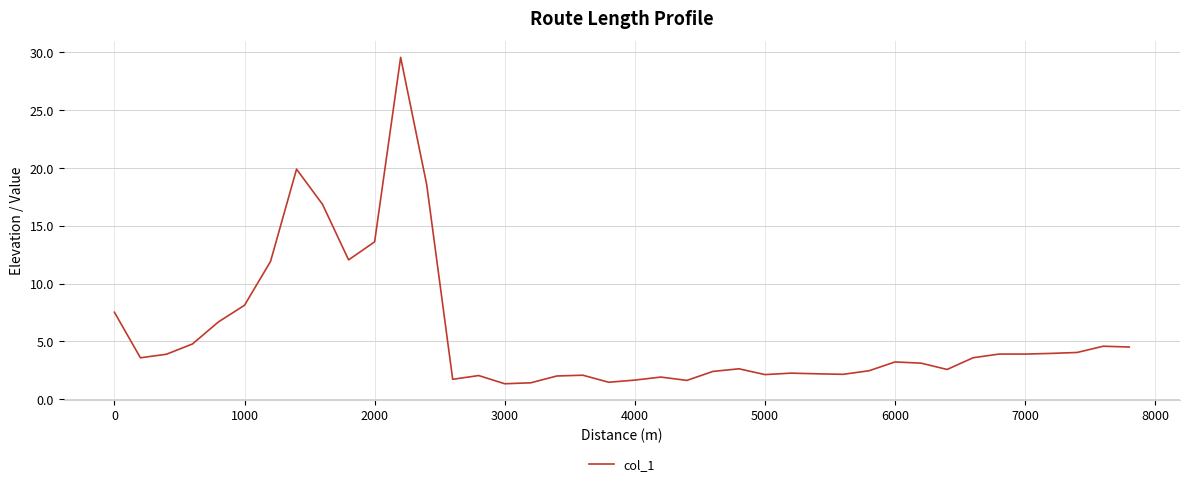

What is the maximum value shown in the chart?

29.6